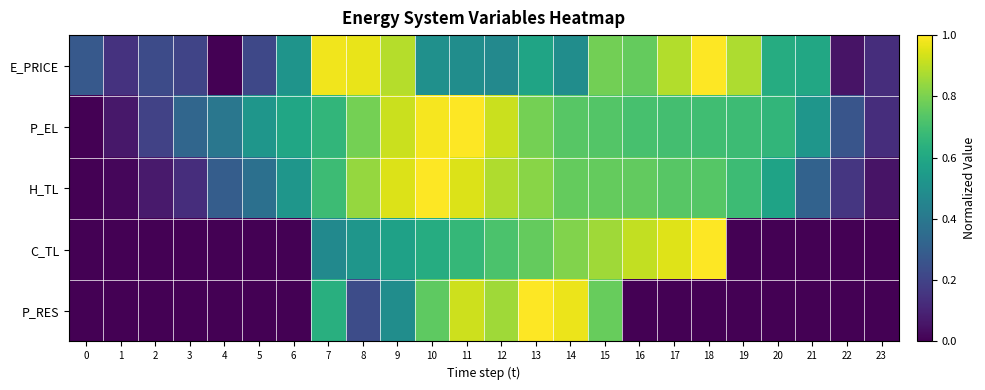

Rank the series at 21 from lowest to highest value.

C_TL, P_RES, H_TL, P_EL, E_PRICE